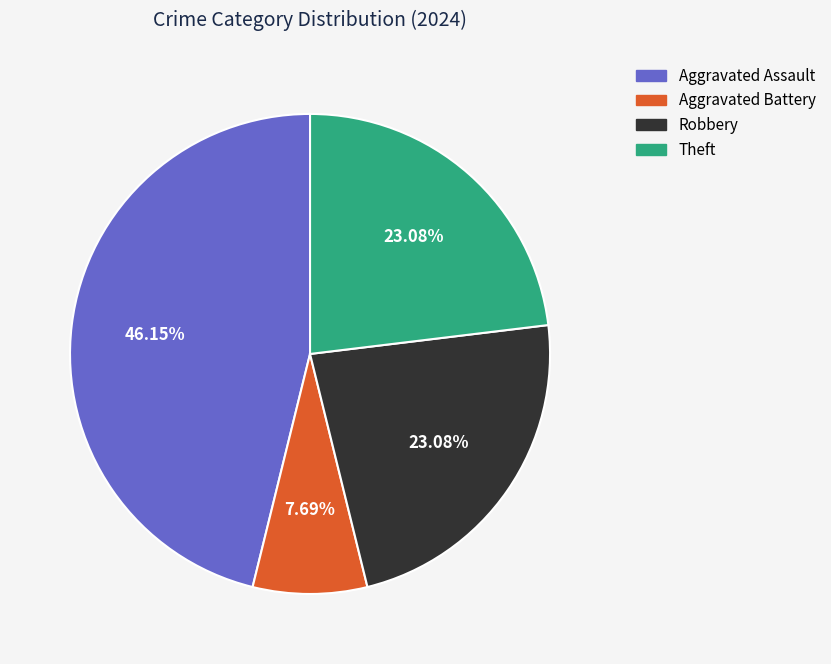

What percentage is the Aggravated Assault slice, to the nearest percent?

46%